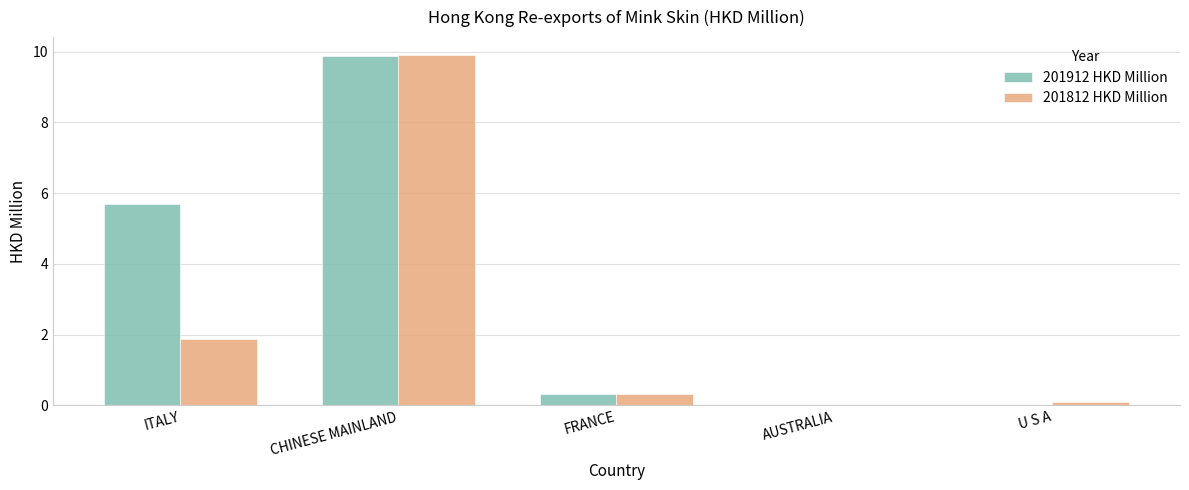

True or false: 201912 HKD Million has a value of 0.0 at U S A.

True